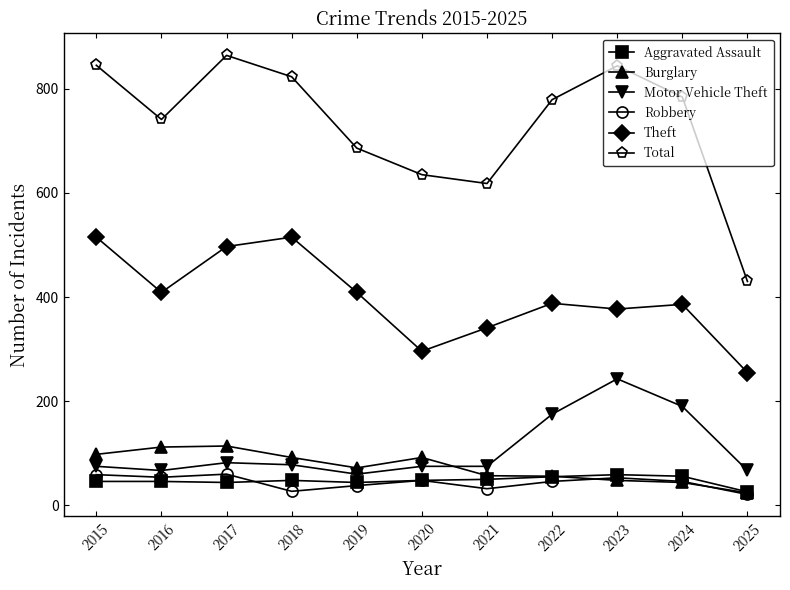

The value of Theft at 2018 is 728. True or false?

False